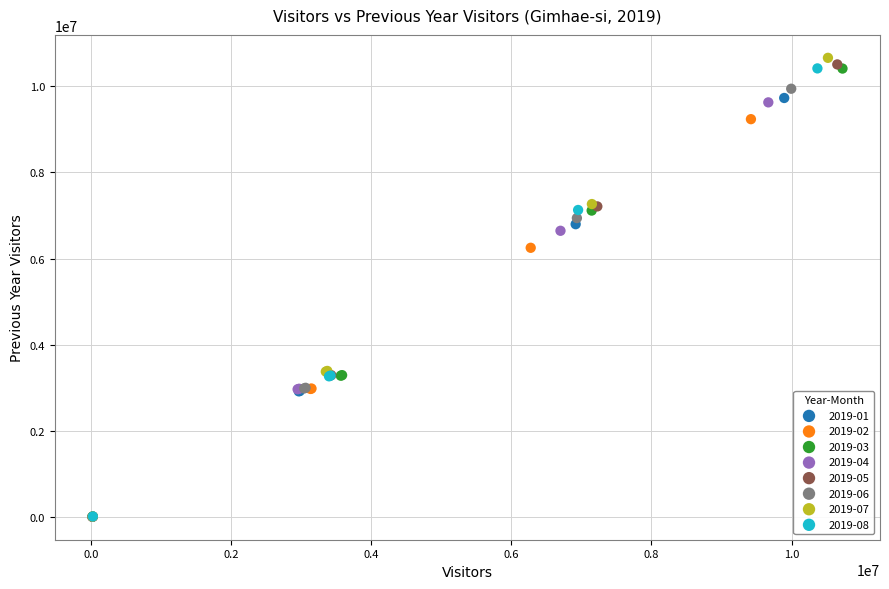

Which series has the largest Y range (max minus min)?

2019-07